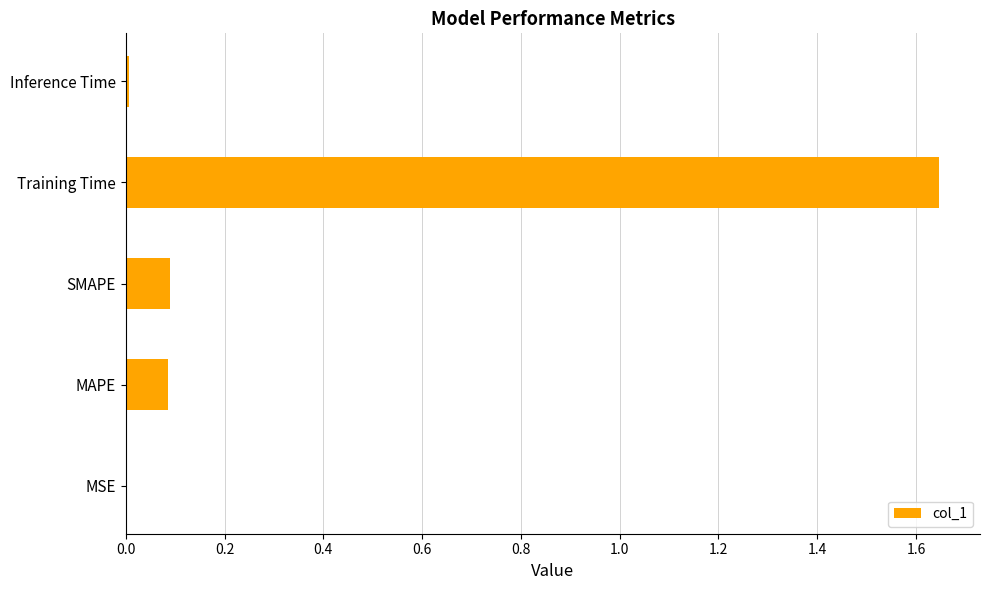

Which has a higher value, SMAPE or Inference Time?

SMAPE